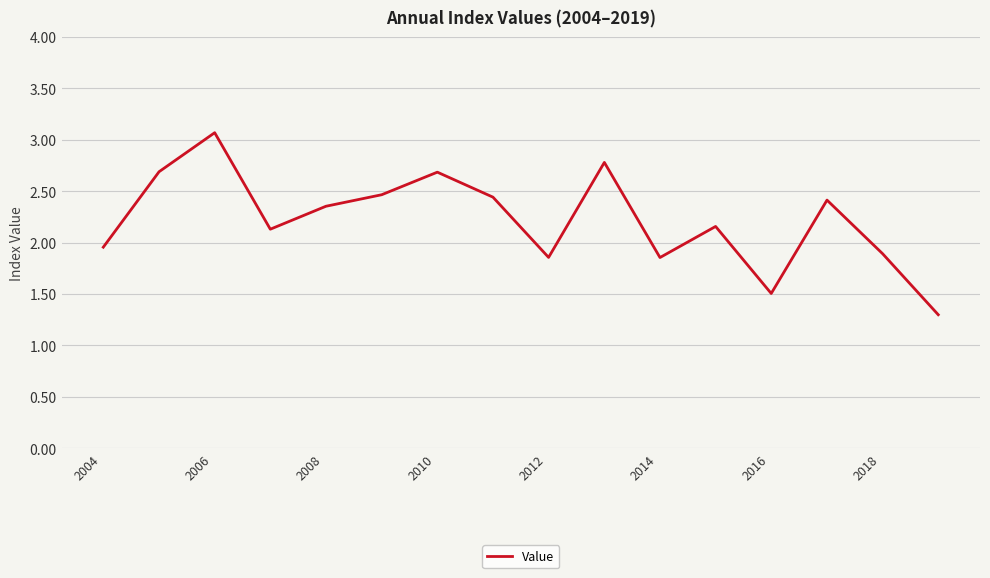

What is the greatest value displayed?

3.1